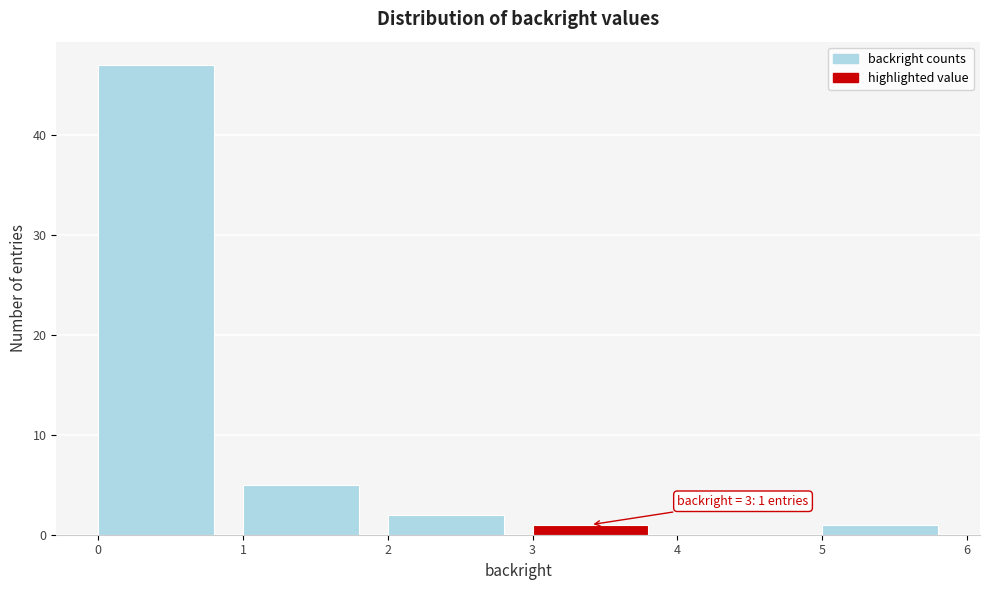

Over which range of the x-axis is the bar tallest?

0 to 1